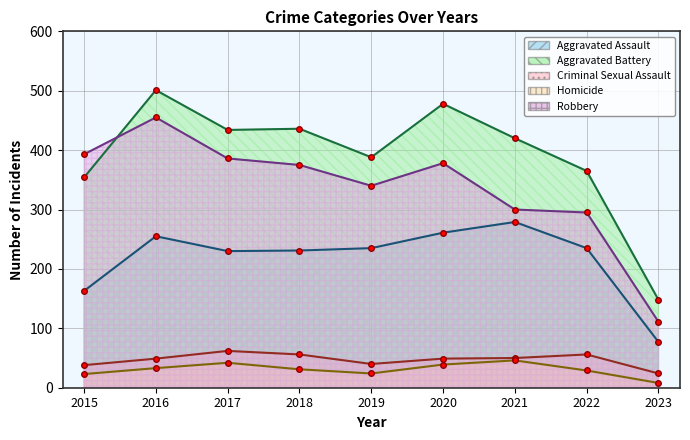

Reading left to right, transcribe all the data shown in this chart.

Aggravated Assault: 2015=163	2016=255	2017=230	2018=231	2019=235	2020=261	2021=279	2022=235	2023=77
Aggravated Battery: 2015=354	2016=501	2017=434	2018=436	2019=388	2020=478	2021=420	2022=365	2023=148
Criminal Sexual Assault: 2015=38	2016=49	2017=62	2018=56	2019=40	2020=49	2021=50	2022=56	2023=24
Homicide: 2015=23	2016=33	2017=42	2018=31	2019=24	2020=39	2021=46	2022=29	2023=8
Robbery: 2015=393	2016=455	2017=386	2018=375	2019=340	2020=378	2021=300	2022=295	2023=111